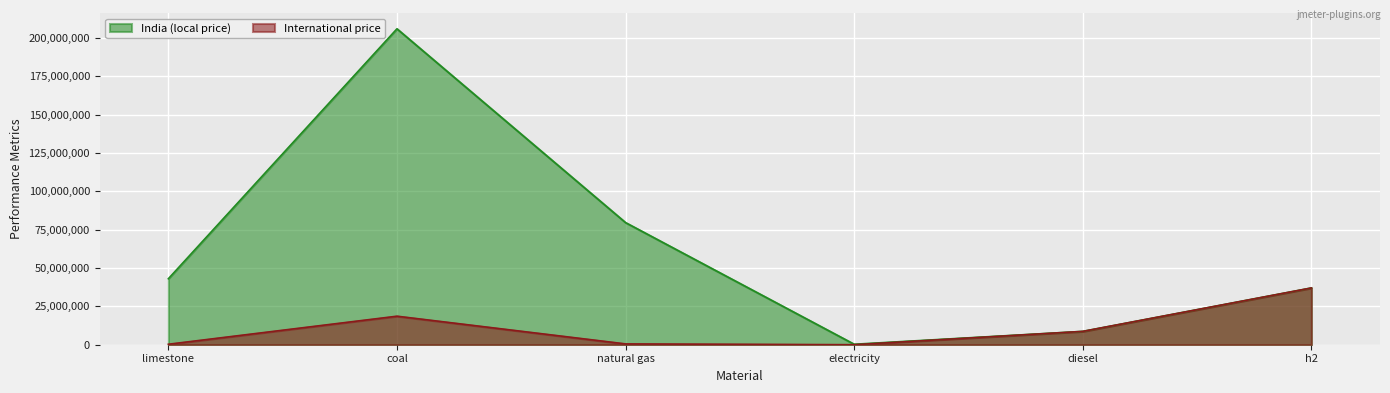

True or false: India (local price) has a value of 205840000 at coal.

True